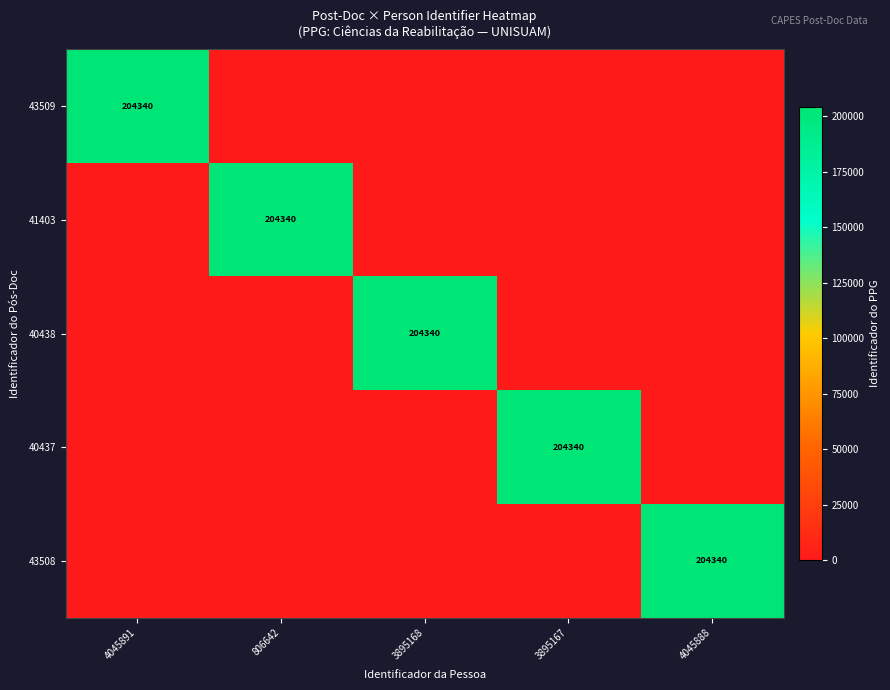

At how many categories does at least one series exceed 92713?

5